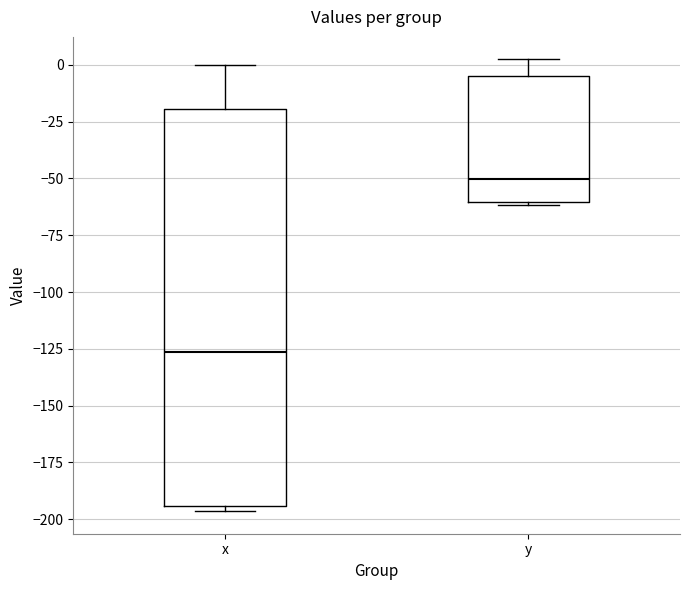

Comparing the boxes themselves (not the whiskers), which one is the tallest?

x